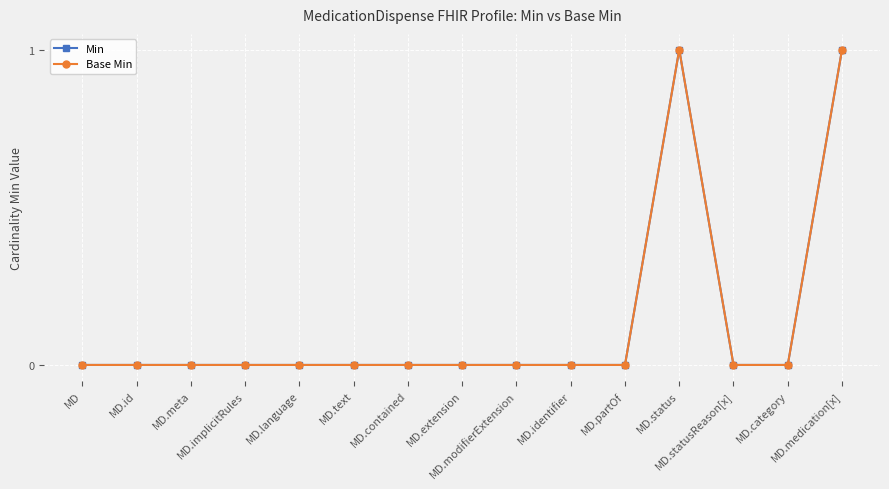

What is the label of the 10th point from the left?

MD.identifier